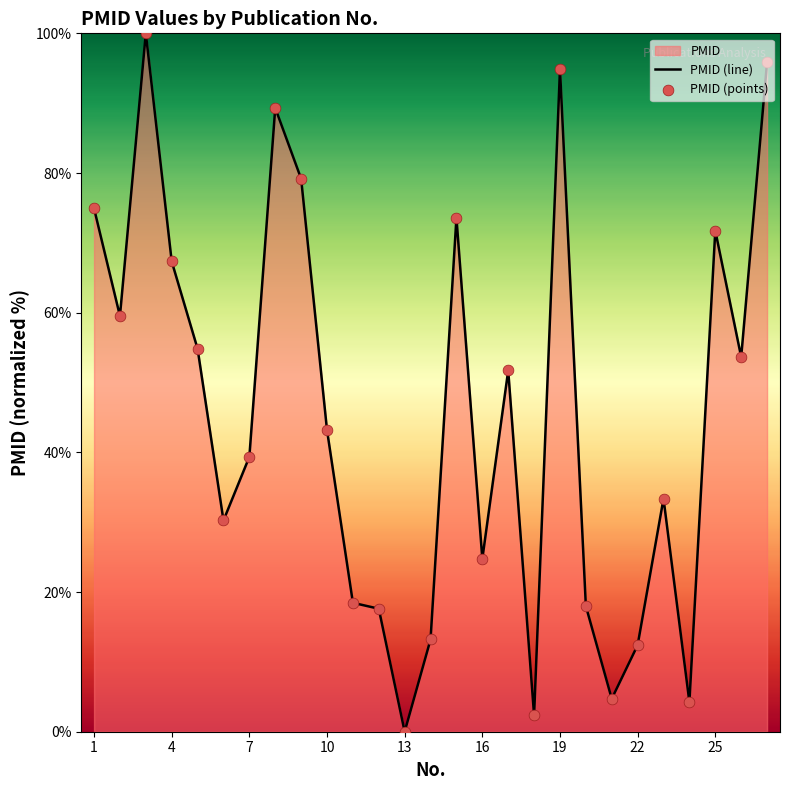

Which series contains the lowest Y value?

PMID (line)